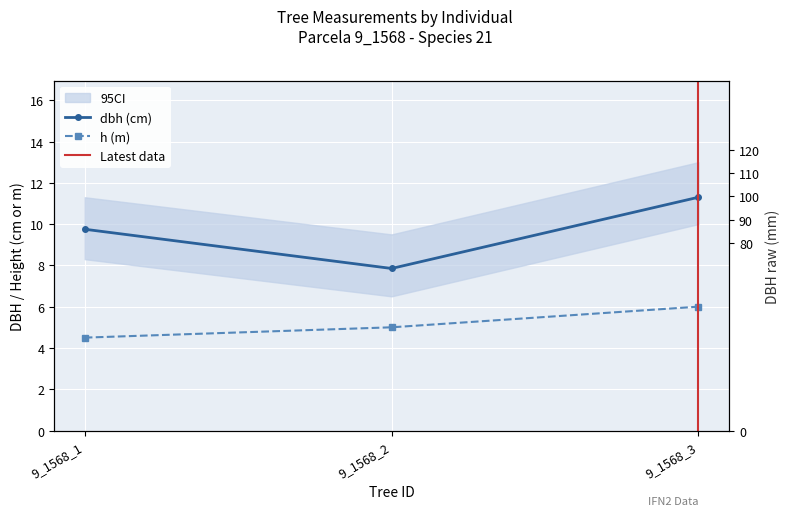

What is the greatest value displayed?

115.0